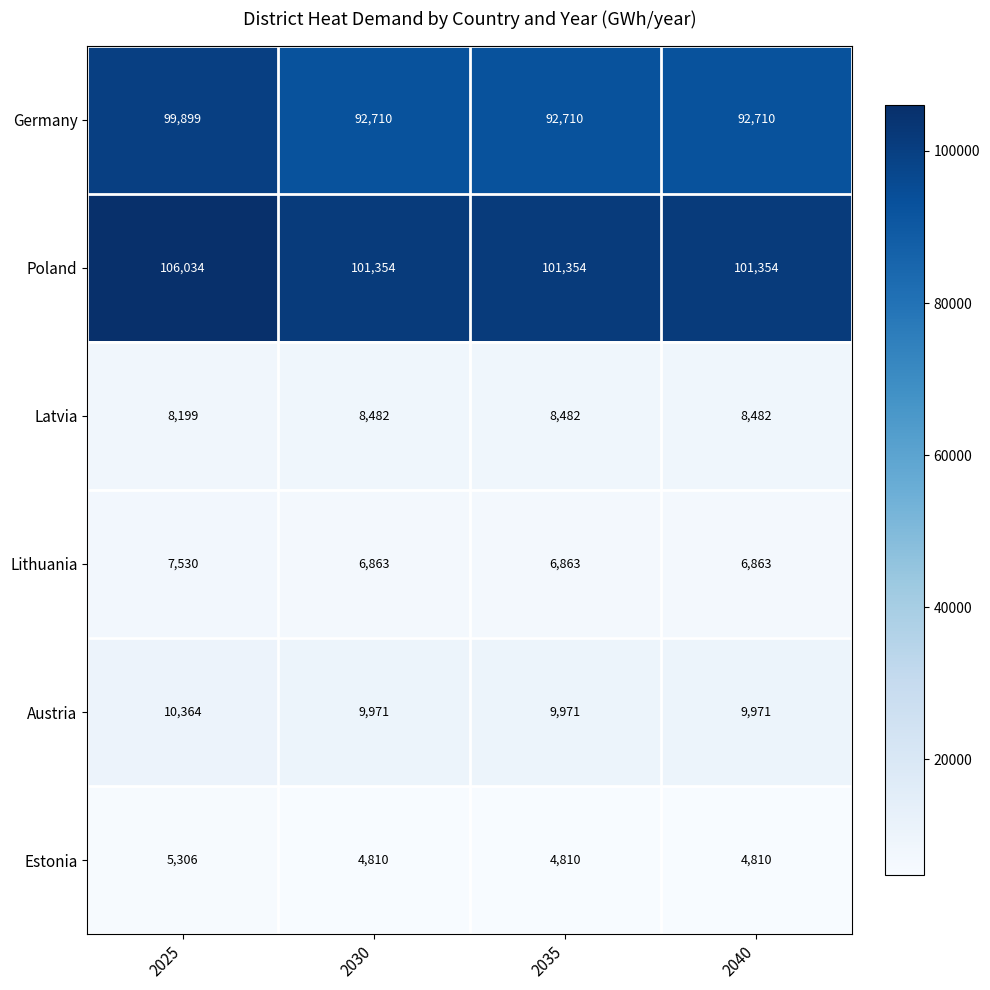

What is the approximate value of Estonia at 2035?

4810